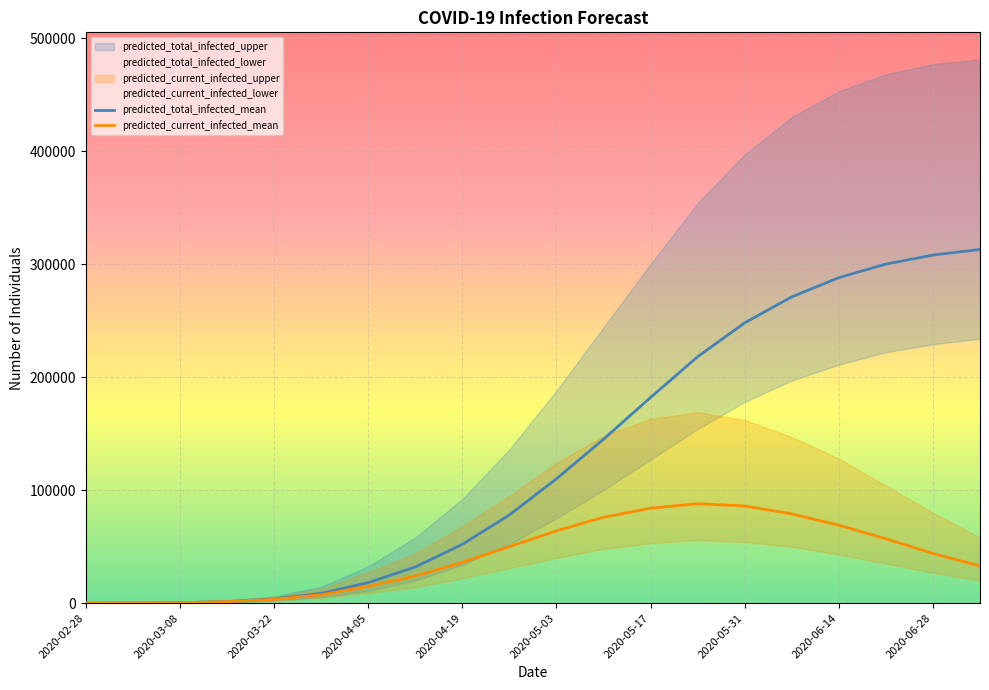

What is the approximate value of predicted_total_infected_mean at 2020-04-05, to the nearest 100?

18200